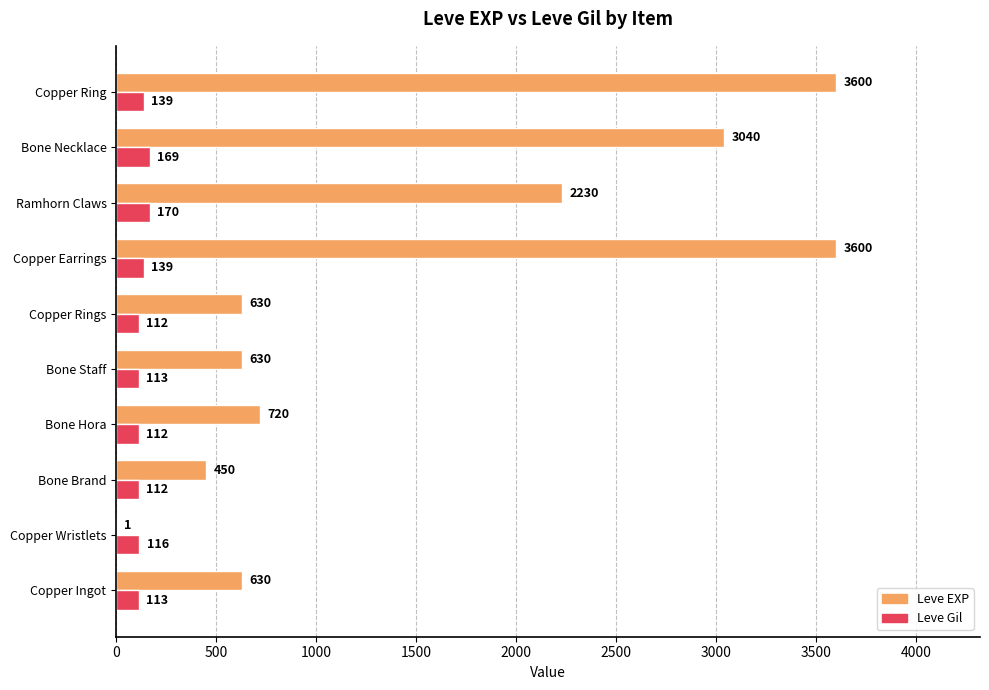

Which series changed the most between Copper Rings and Bone Necklace?

Leve EXP